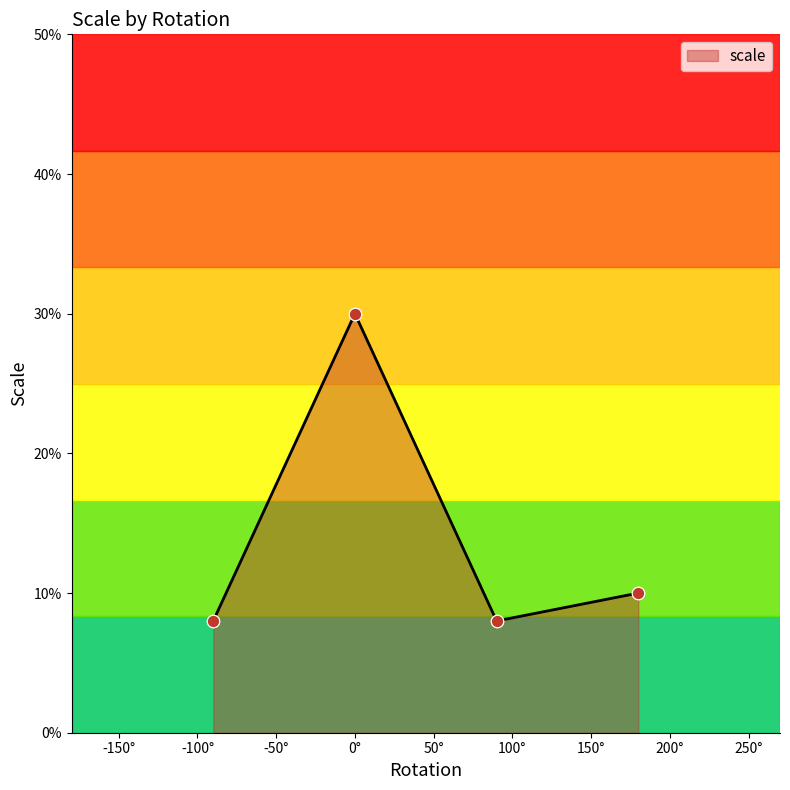

Which has a higher value, Right Tail or Left Tail?

Right Tail